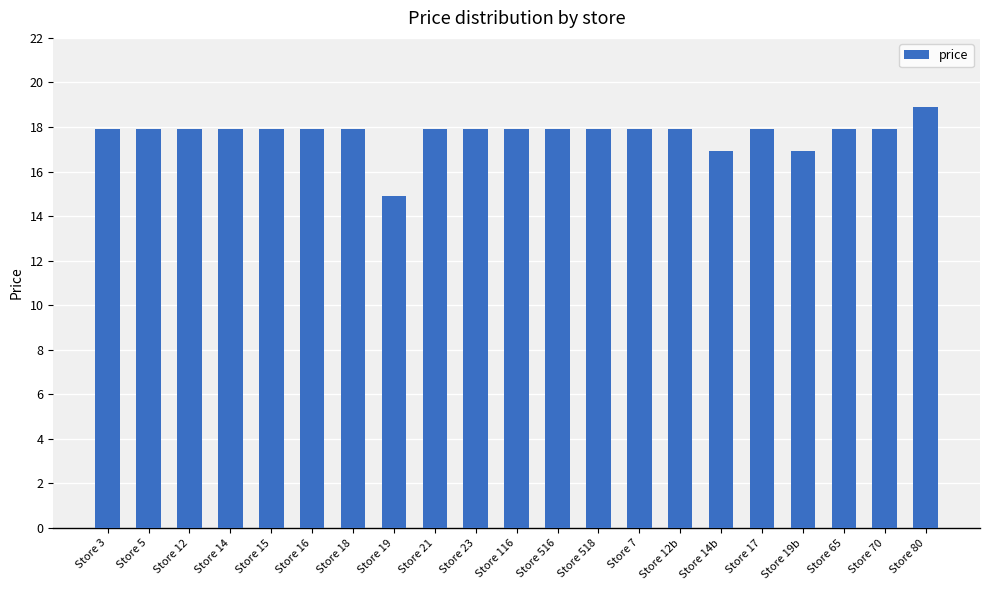

Where does the data first go above 17?

Store 3